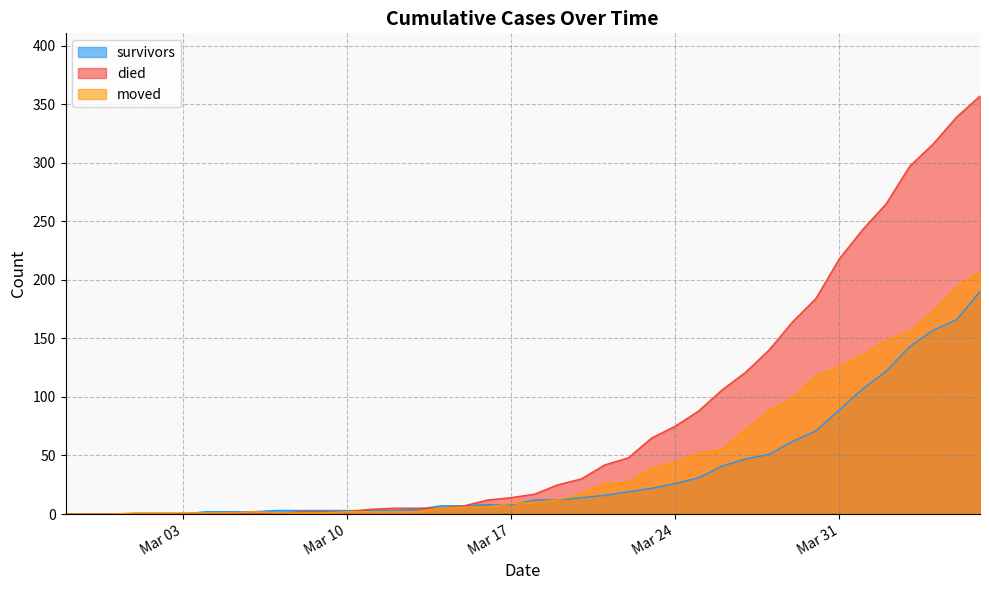

At which label is survivors closest to 95?

Mar 31